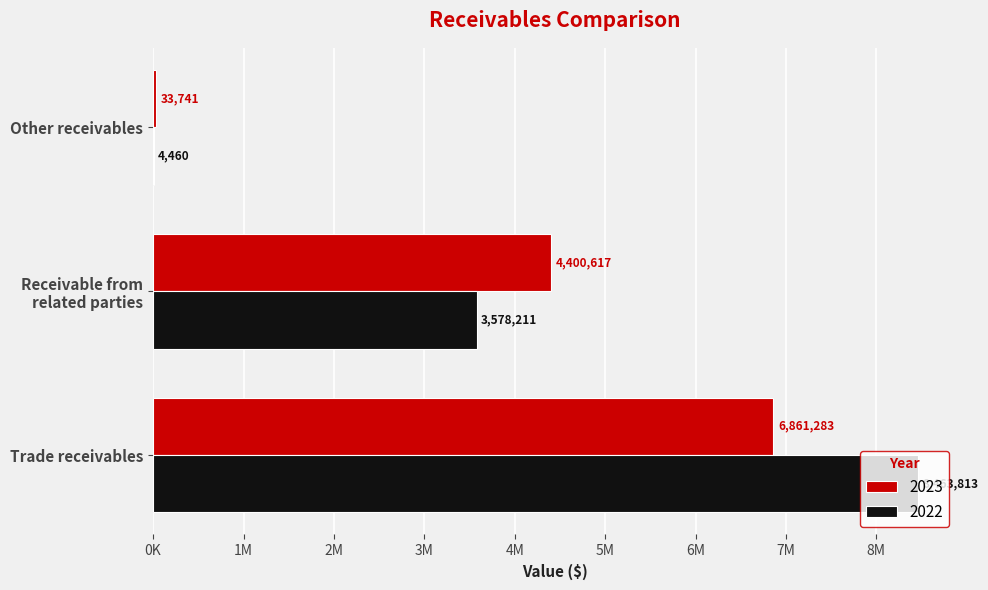

Is the value of 2022 at Other receivables greater than the value of 2023 at Other receivables?

No